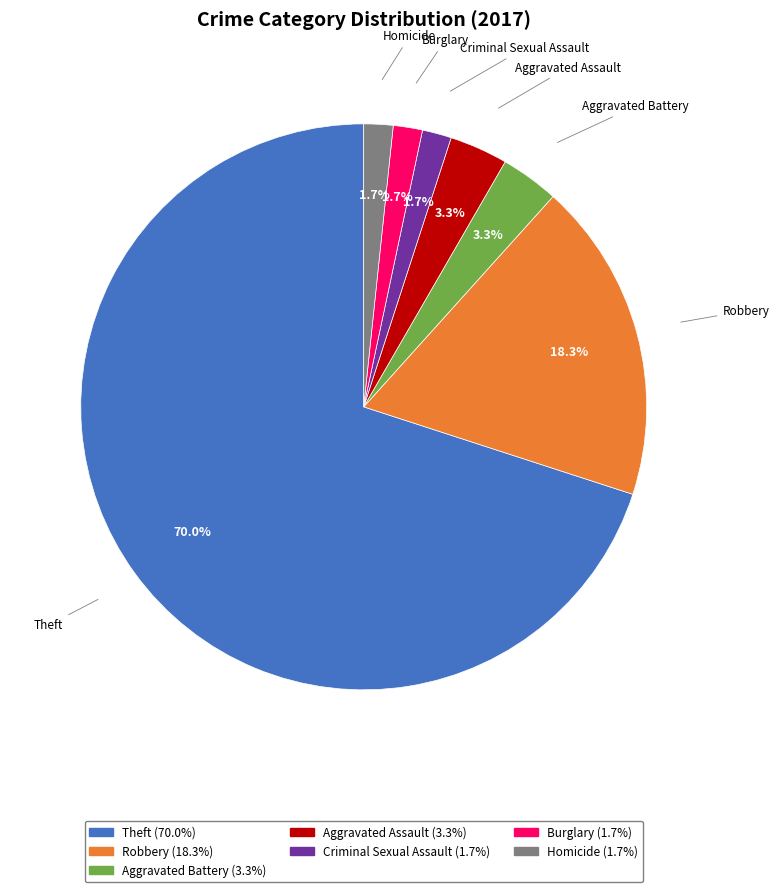

How many slices are in this pie chart?

7